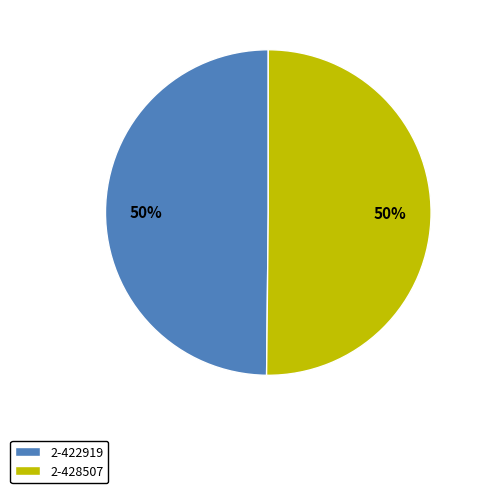

To the nearest percent, what is the average slice percentage?

50%